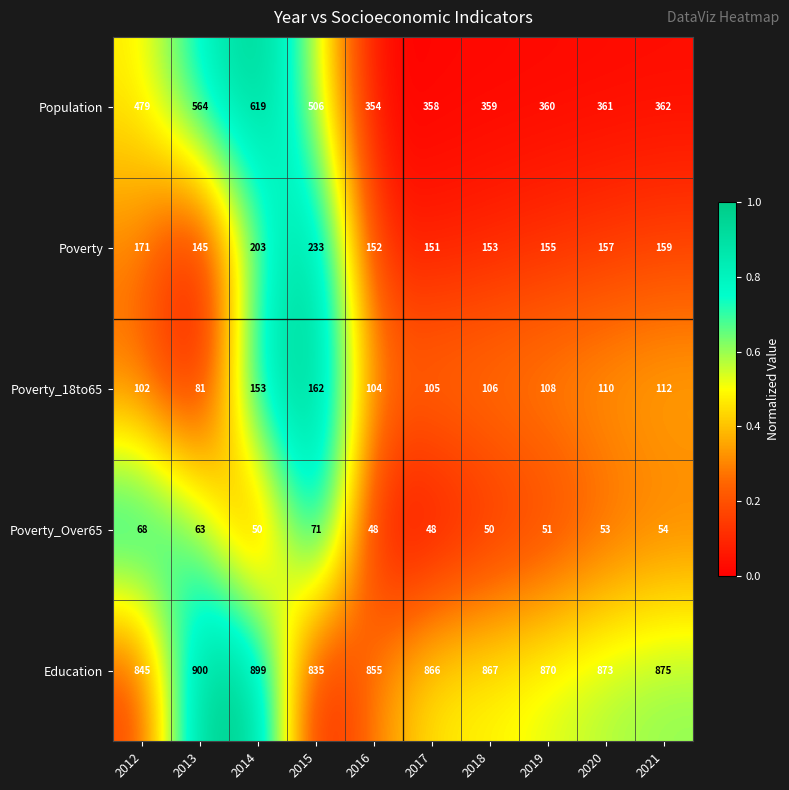

Which series changed the most between 2019 and 2021?

Education